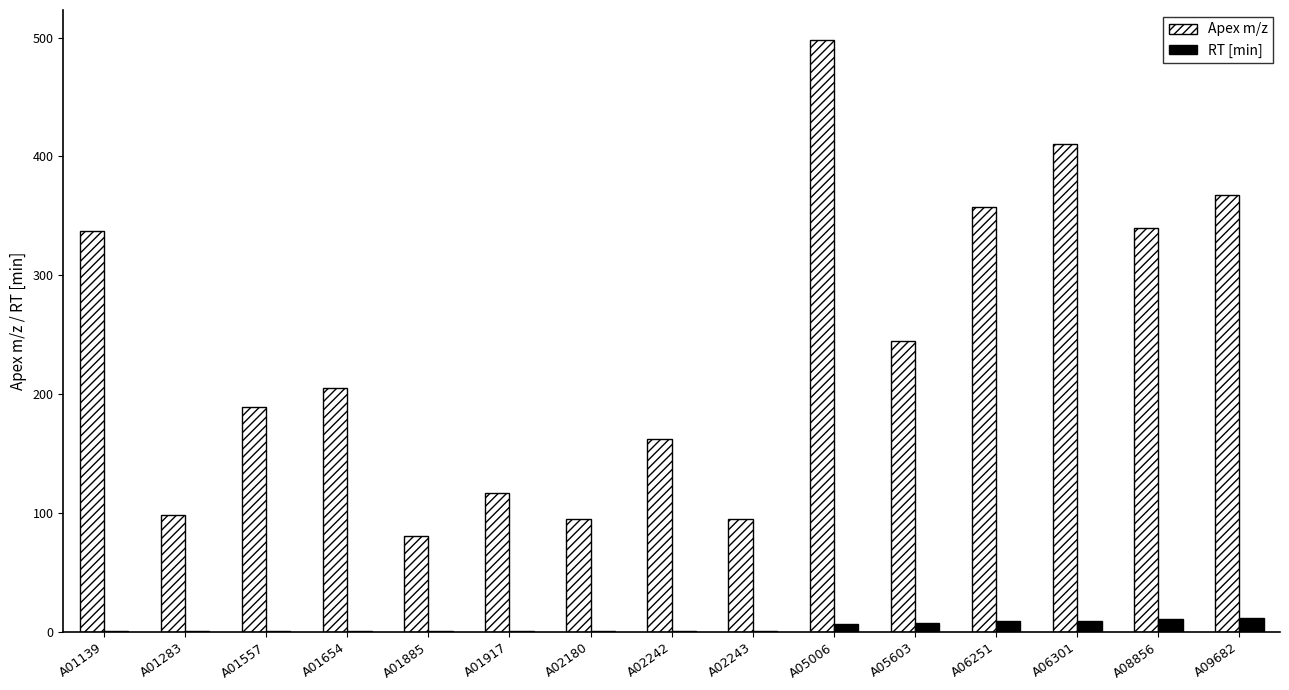

Between A02243 and A08856, which series saw the biggest shift?

Apex m/z